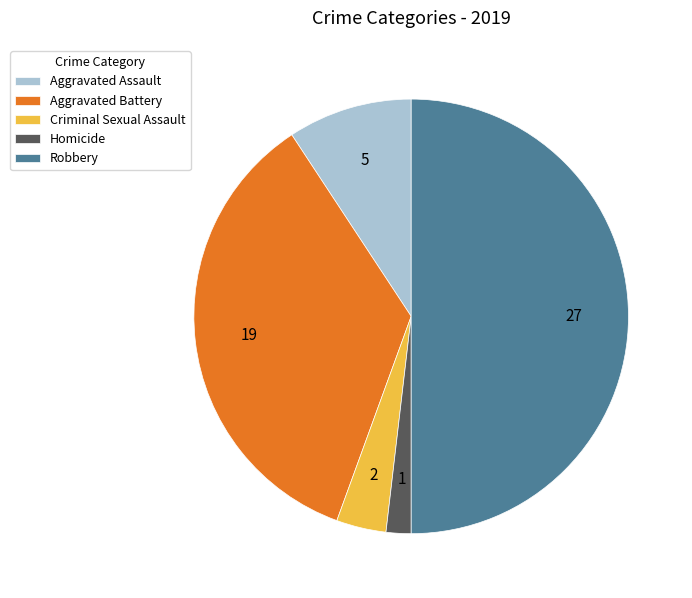

Which has a higher value, Aggravated Assault or Criminal Sexual Assault?

Aggravated Assault